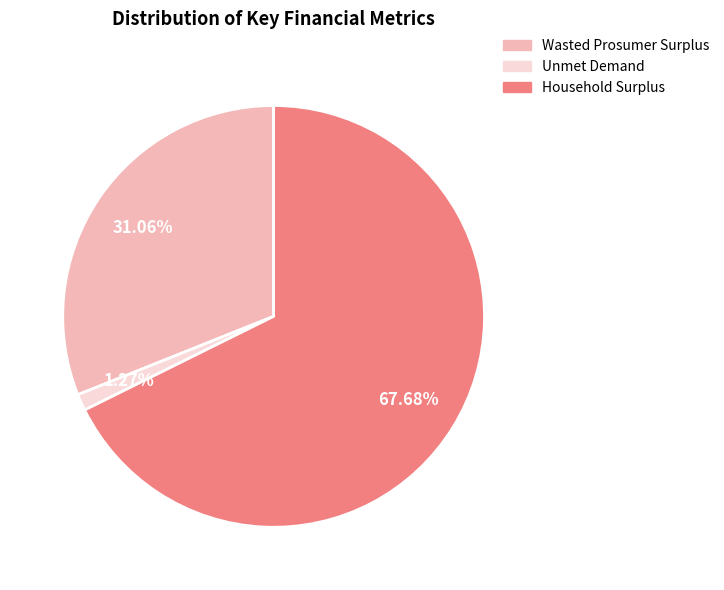

True or false: Household Surplus accounts for 68% of the total.

True